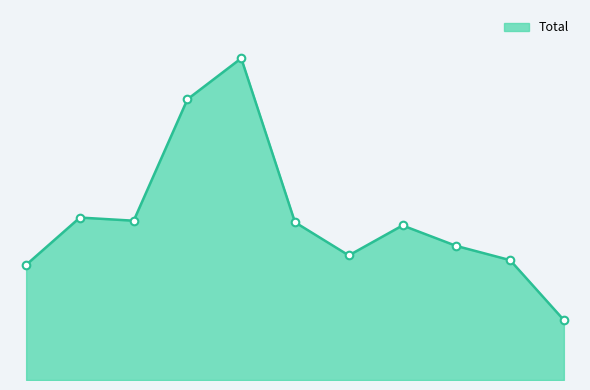

Is this an area chart (filled region under the line)?

Yes